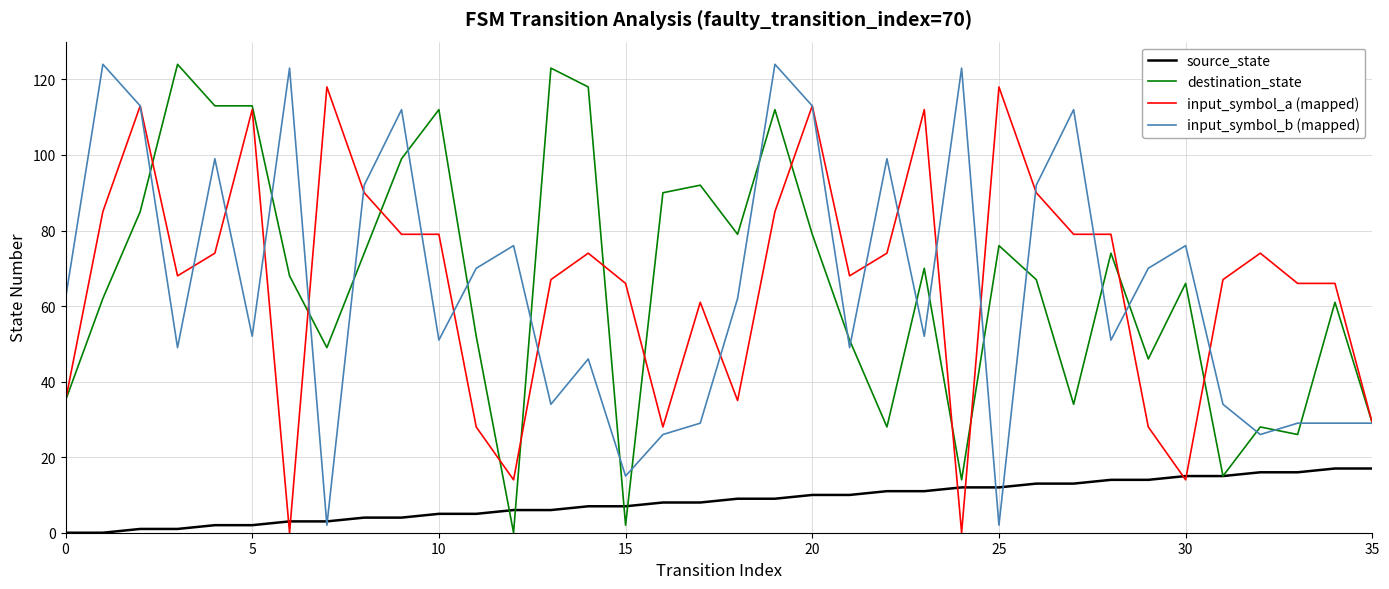

What is the maximum value for source_state?

17